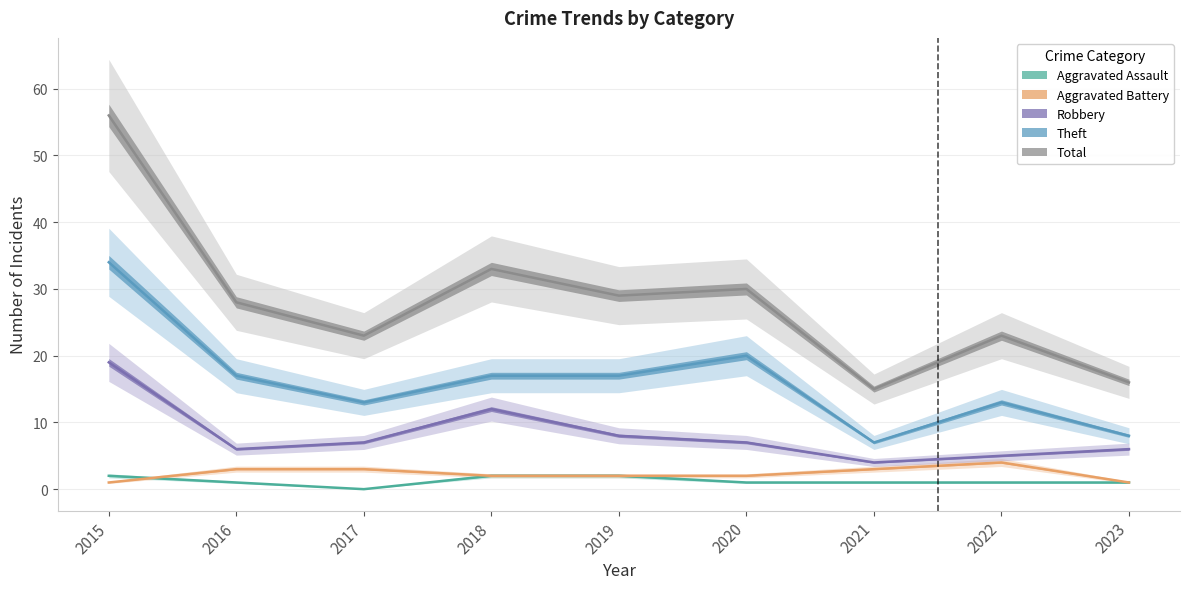

True or false: Total and Aggravated Battery cross at least once.

False